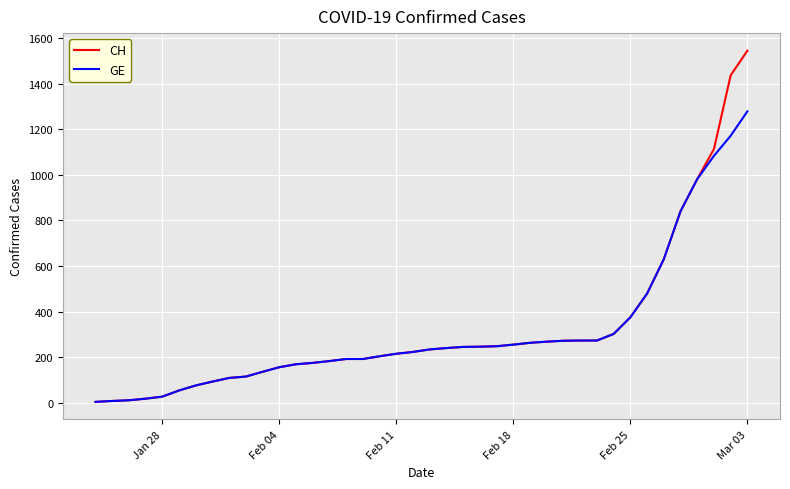

What is the greatest value displayed?

1544